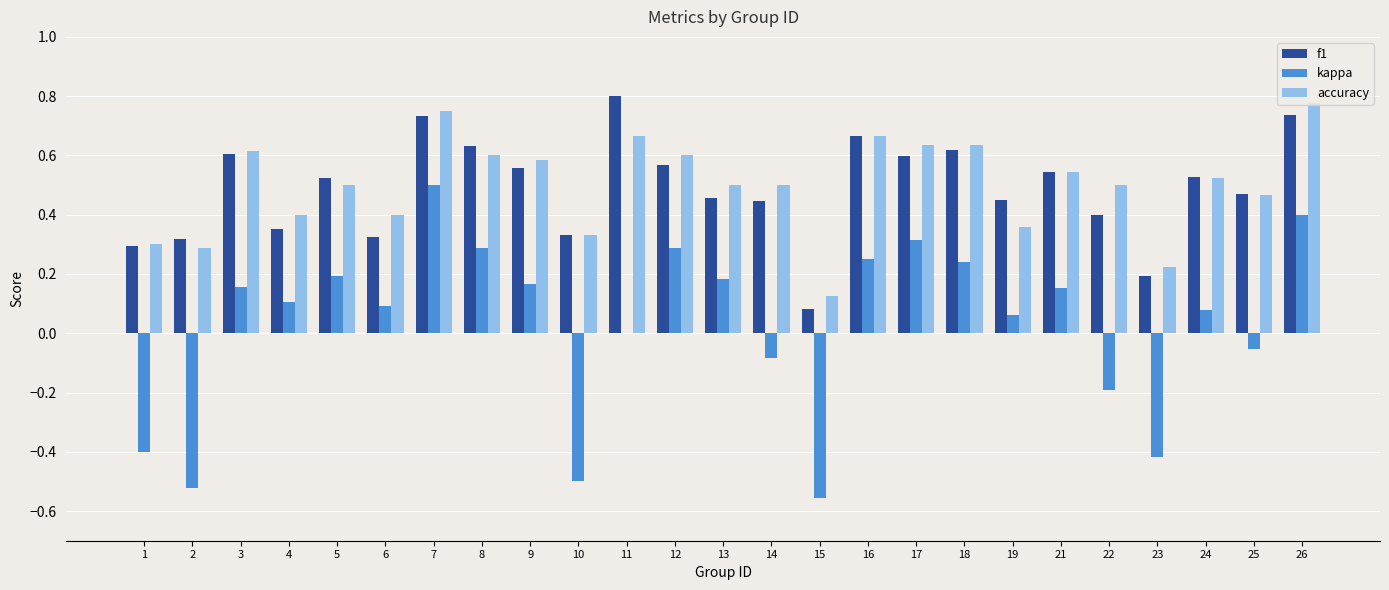

Between 1 and 11, which series saw the biggest shift?

f1